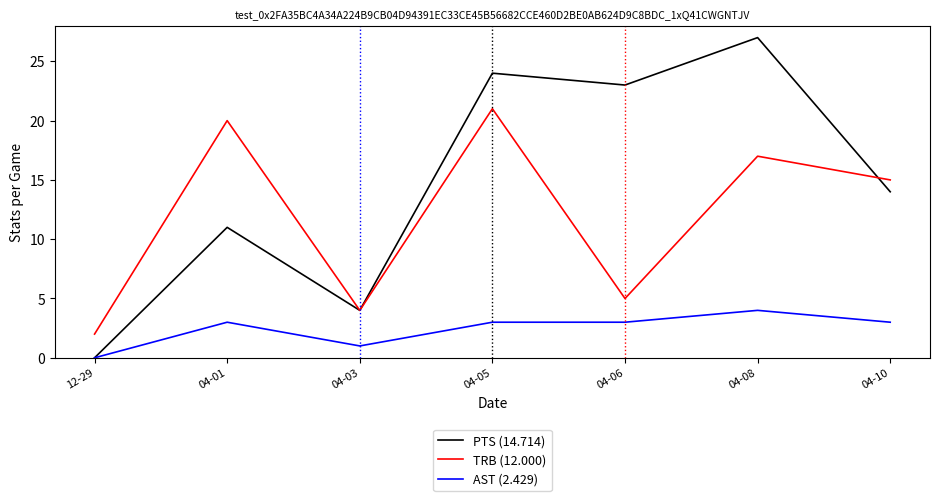

Which label corresponds to the largest value in the chart?

04-08